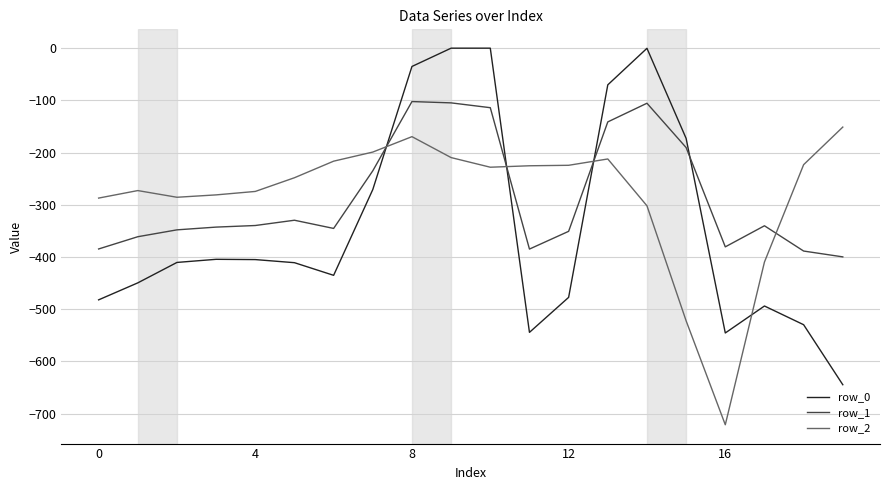

What is the maximum value for row_2?

-151.1